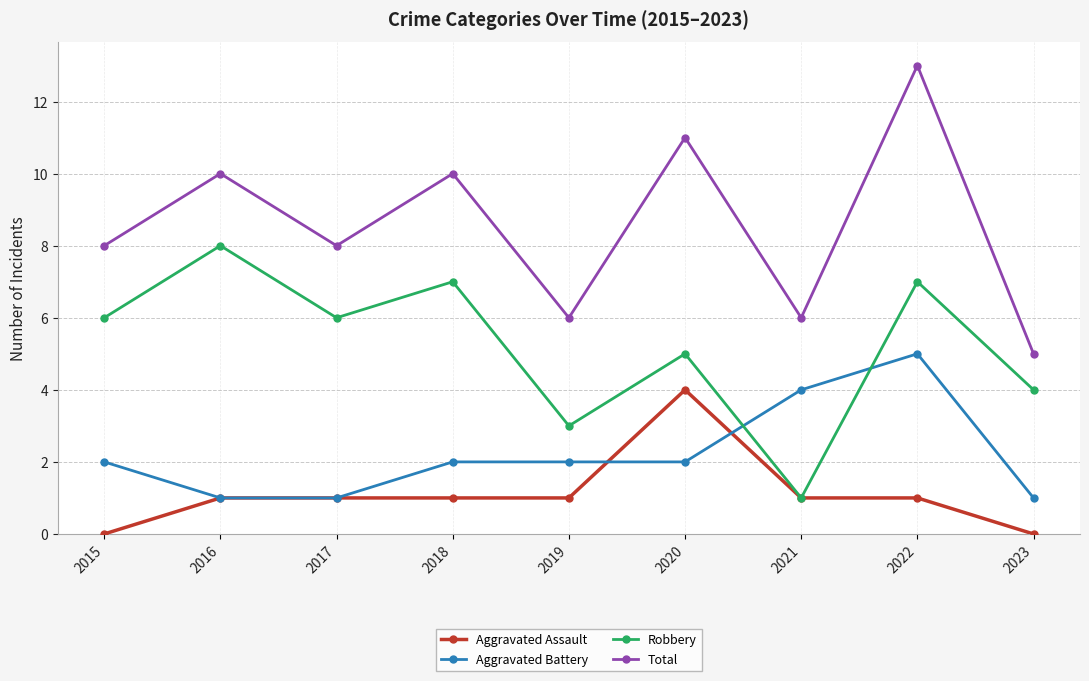

What is the value of the Aggravated Battery point at the 1st from the left?

2